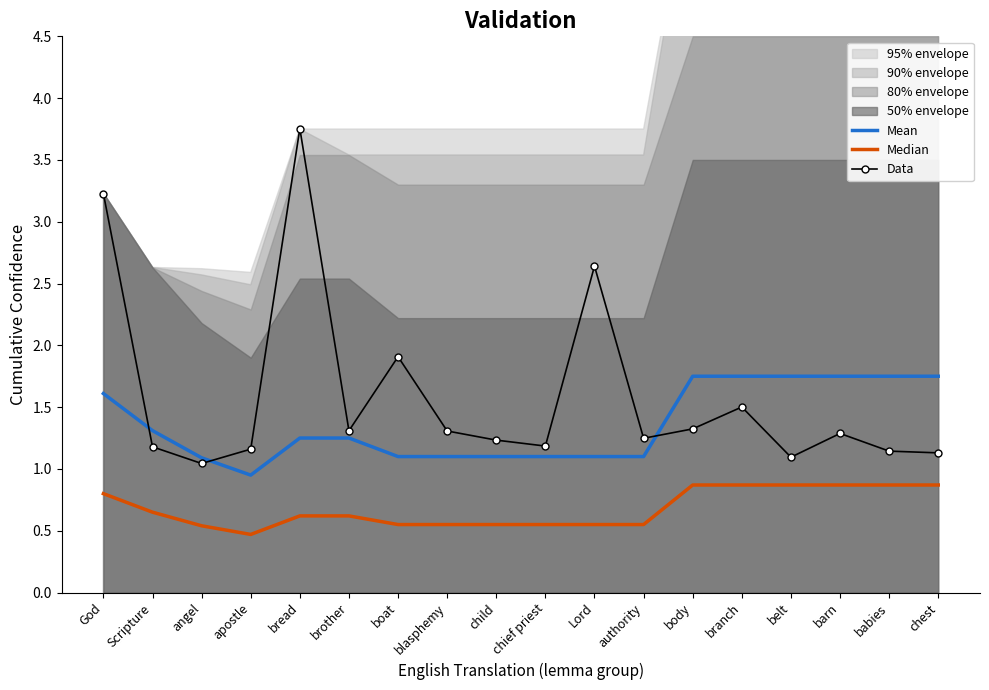

True or false: Data and Median intersect in this chart.

False